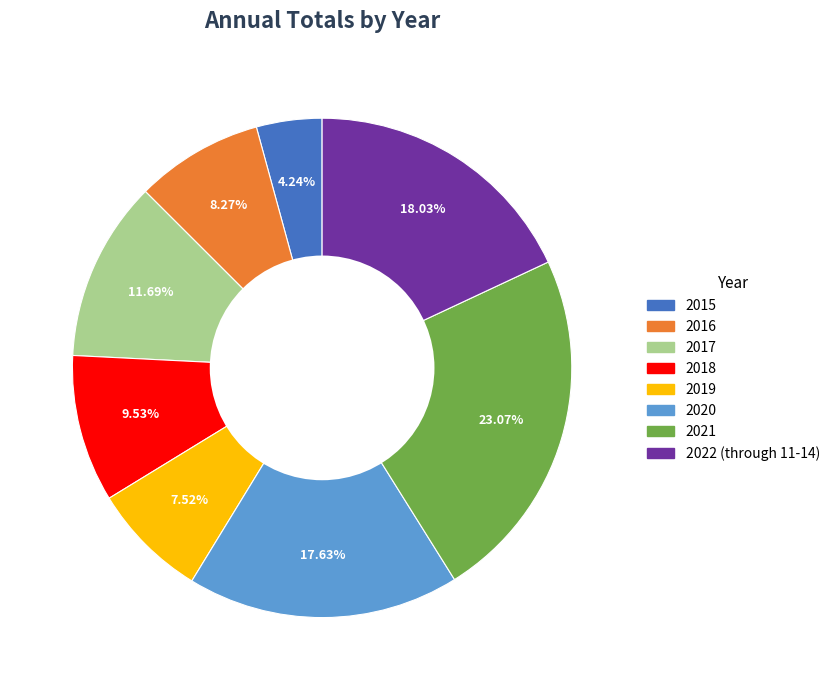

To the nearest percent, what percentage of the pie is 2020?

18%